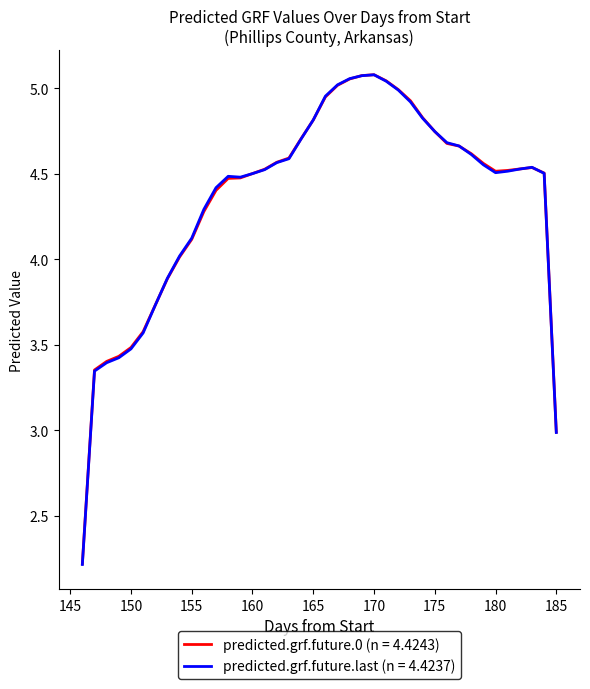

Is this an area chart (filled region under the line)?

No